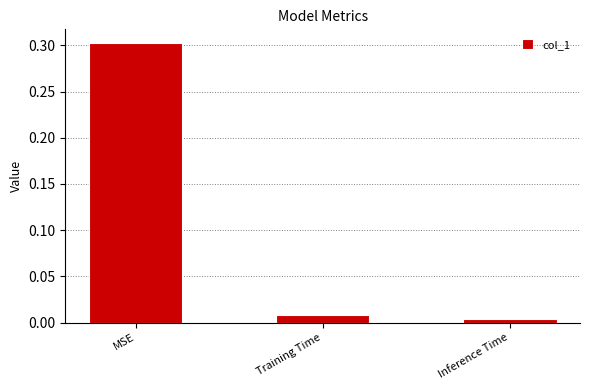

What is the average value?

0.1